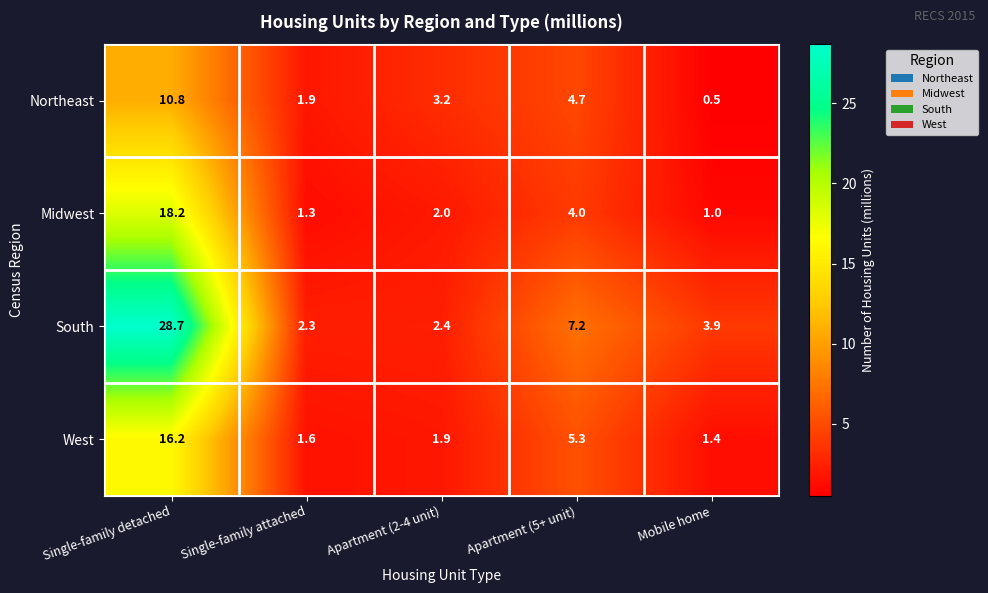

What is the sum of the West values at Apartment (2-4 unit) and Apartment (5+ unit)?

7.2